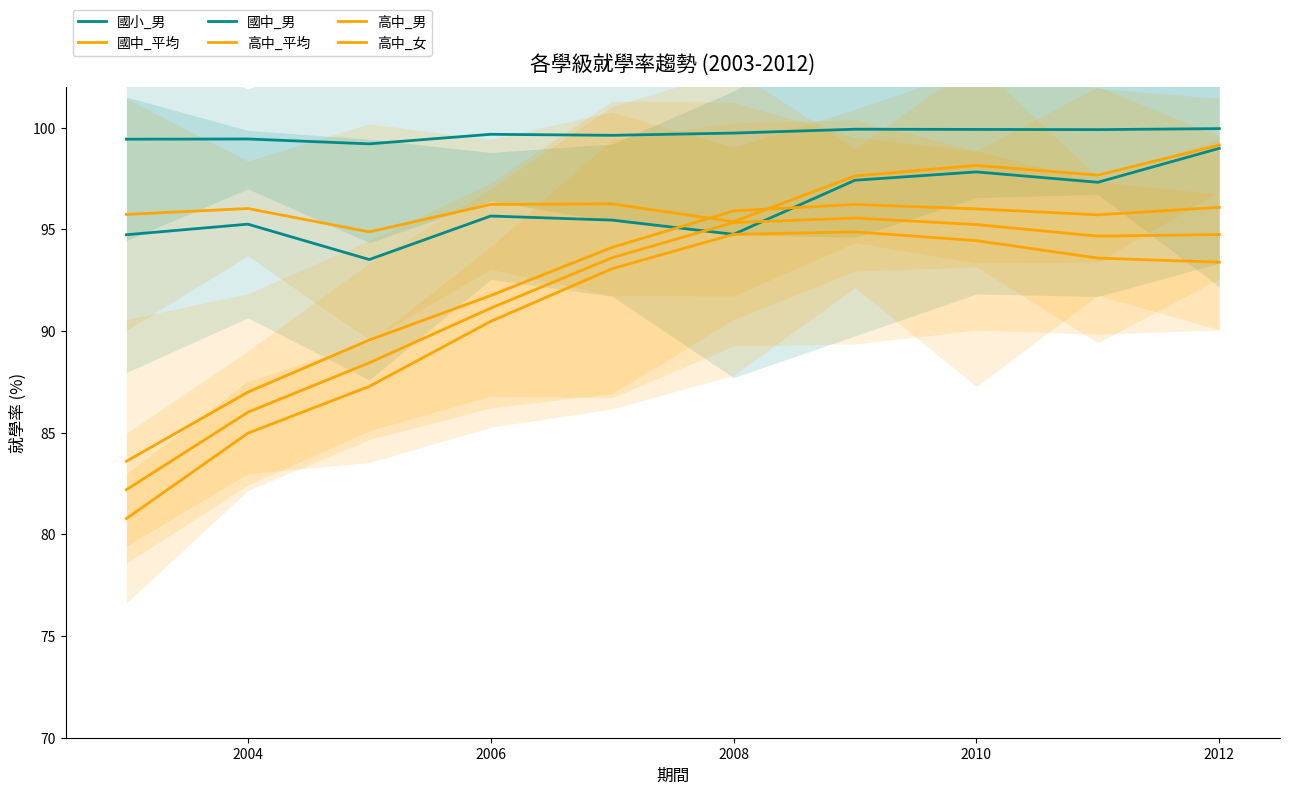

True or false: 國中_平均 and 高中_平均 intersect in this chart.

False